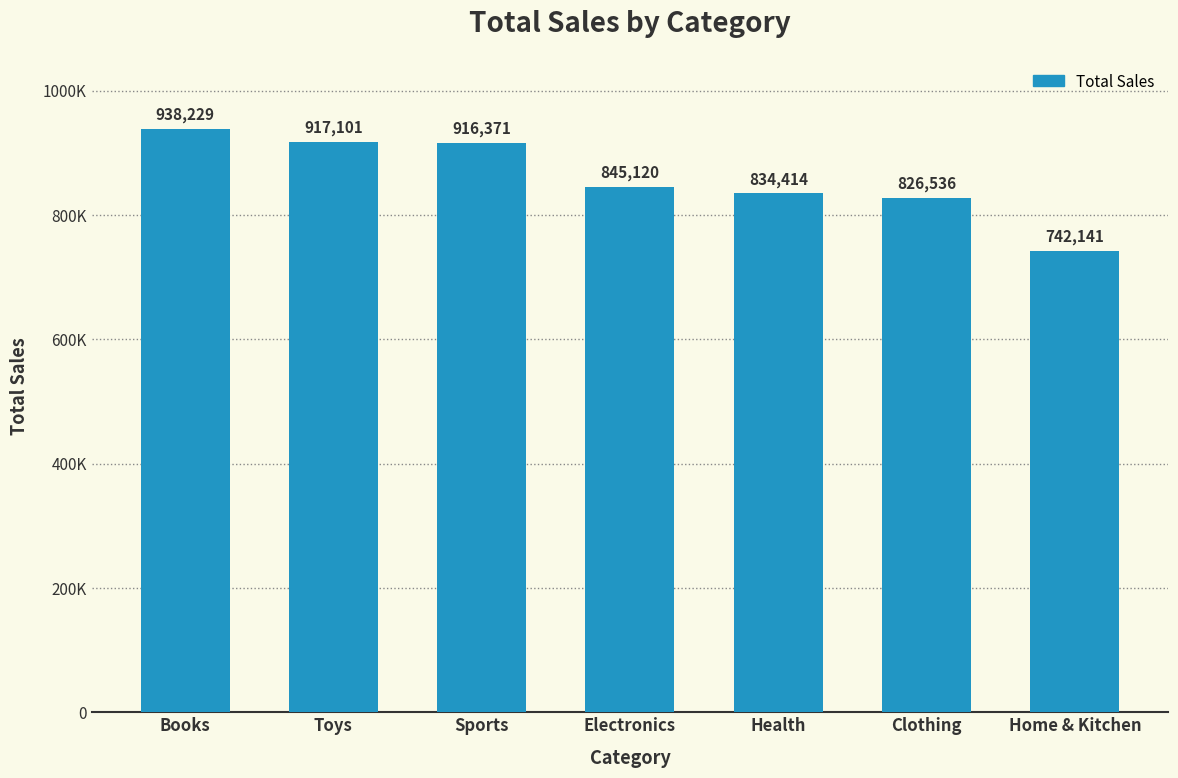

Rank the categories by value from highest to lowest.

Books, Toys, Sports, Electronics, Health, Clothing, Home & Kitchen